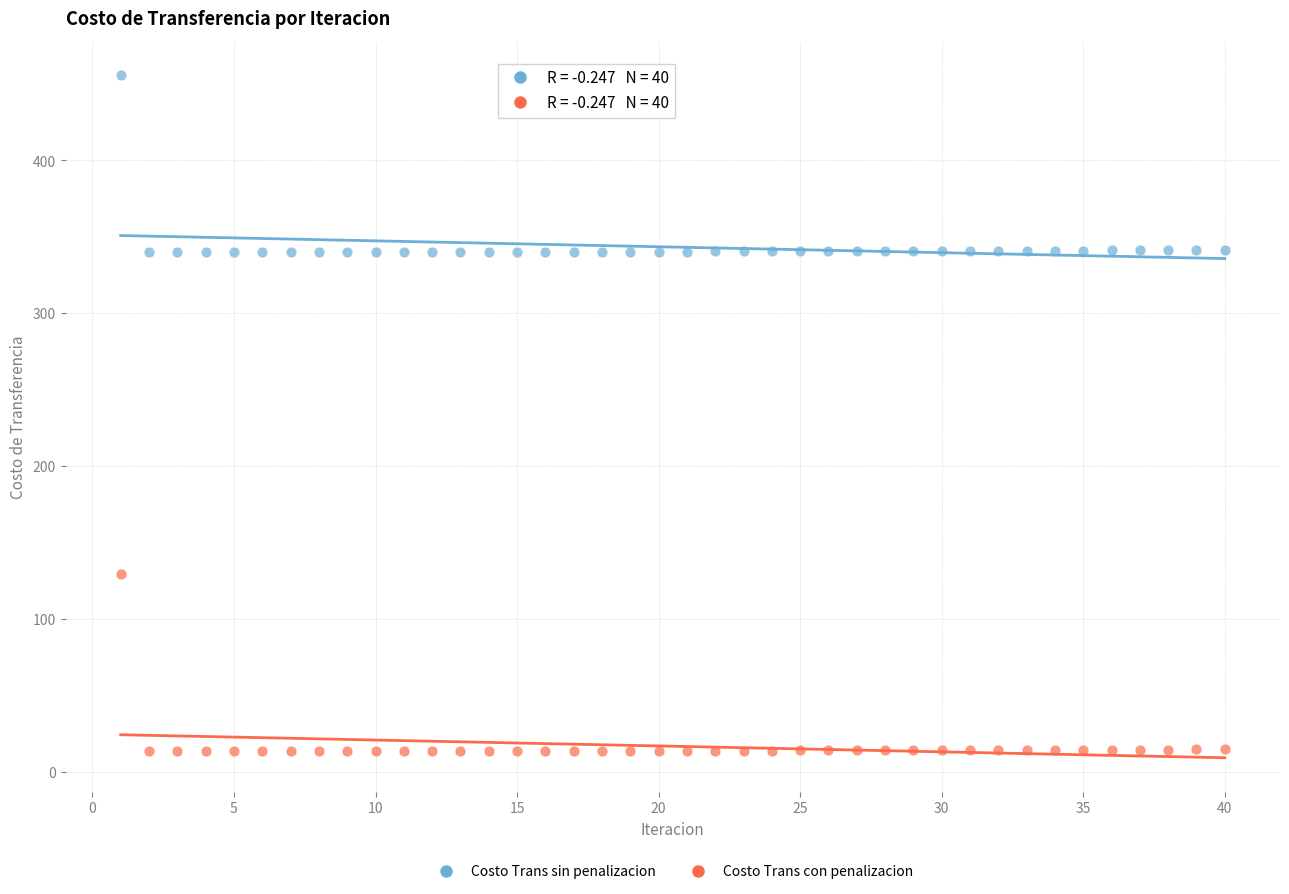

Which series reaches the maximum Y coordinate?

Costo Trans sin penalizacion